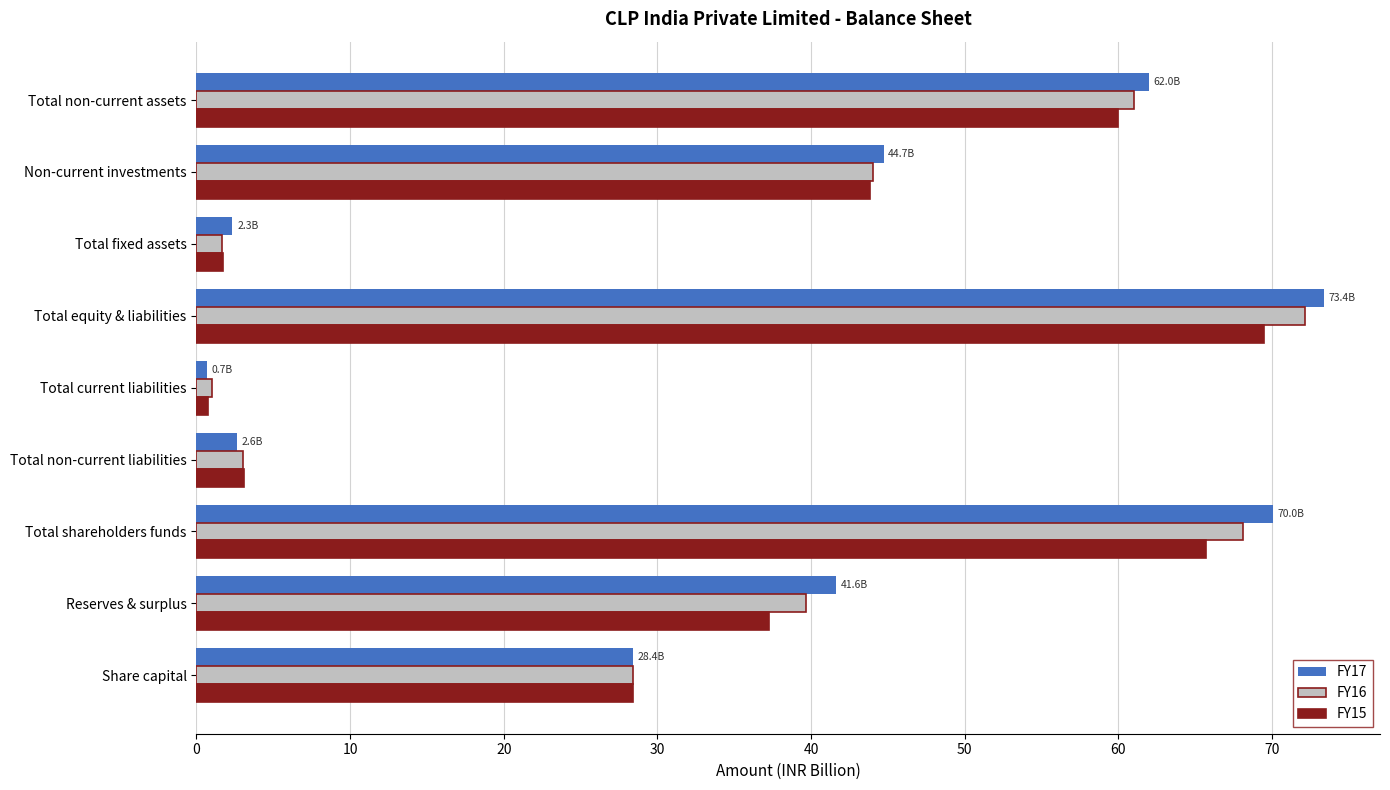

Is the value of FY15 at Total shareholders funds greater than the value of FY17 at Total fixed assets?

Yes